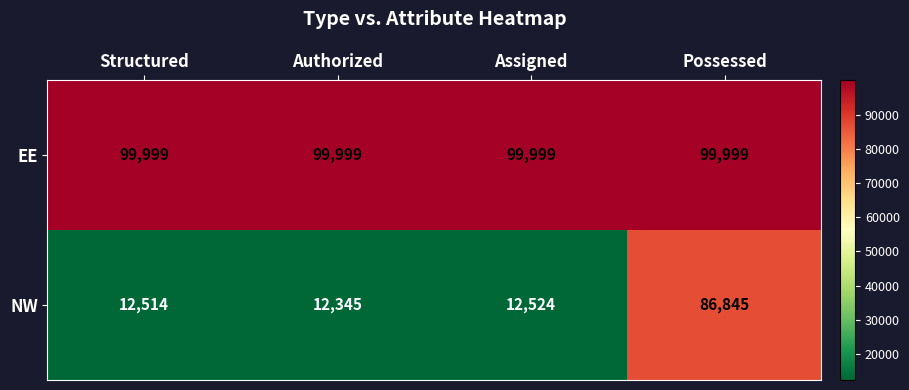

At which category is the sum across all series the highest?

Possessed